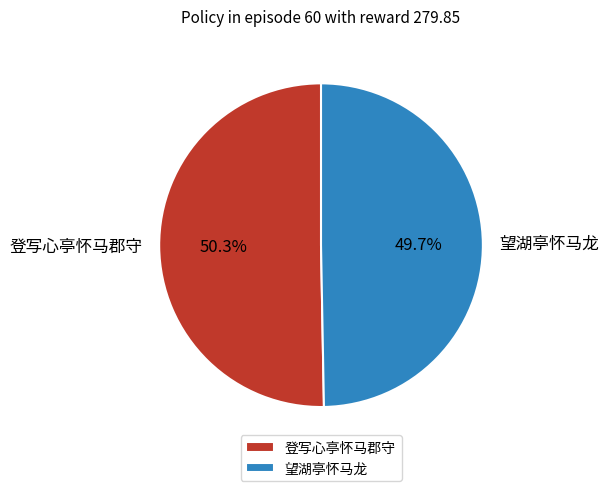

Rank the categories by value from lowest to highest.

望湖亭怀马龙, 登写心亭怀马郡守